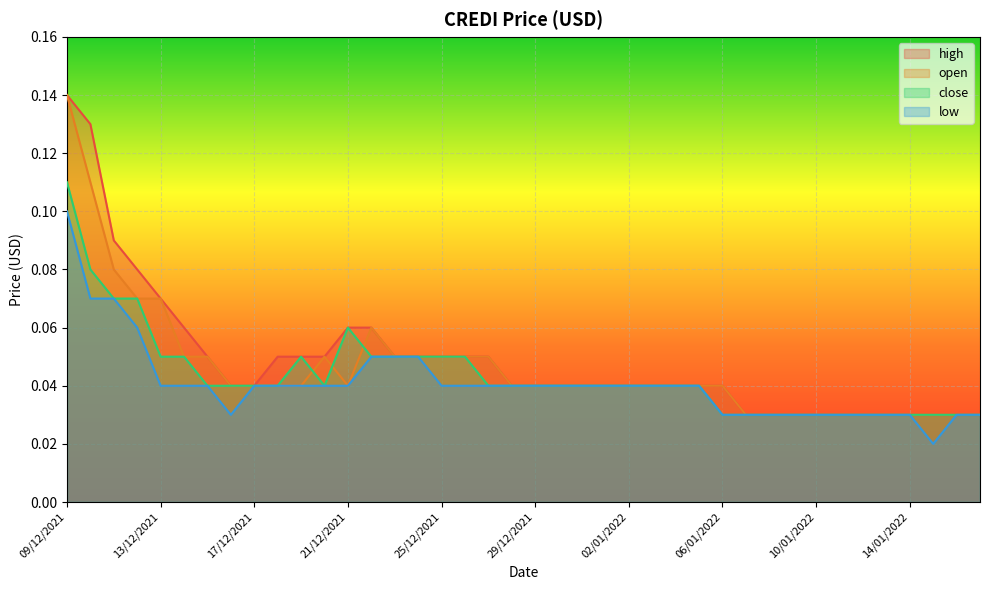

At which category is the sum across all series the highest?

09/12/2021